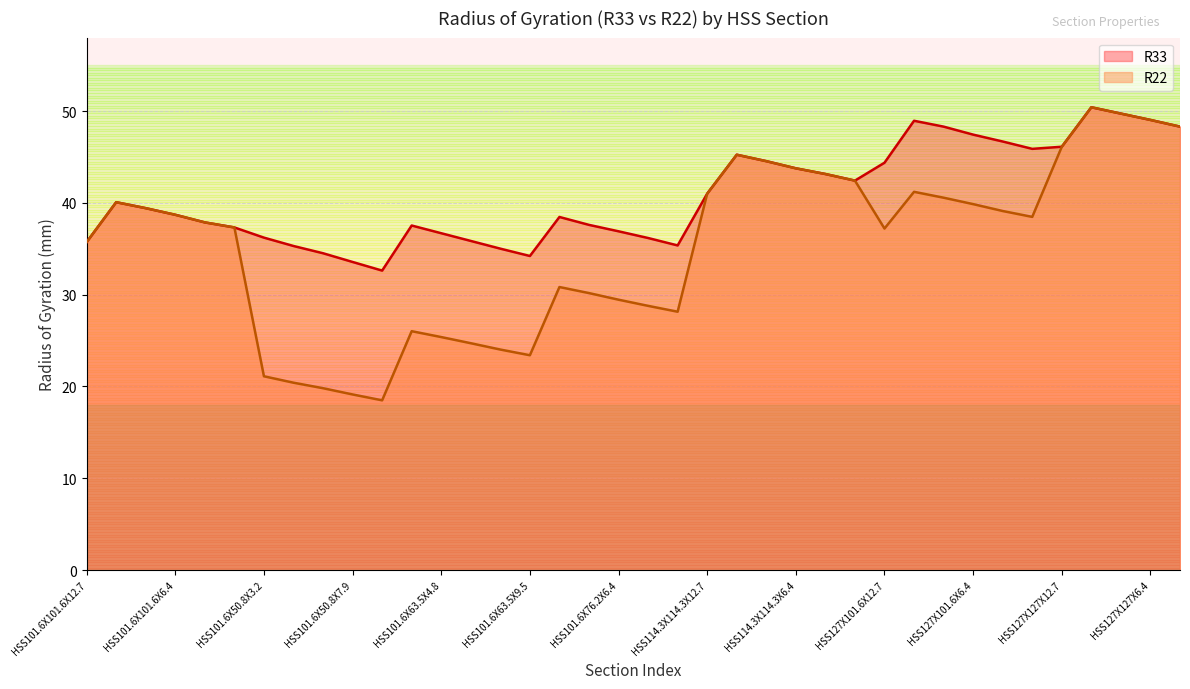

True or false: R22 and R33 cross at least once.

False